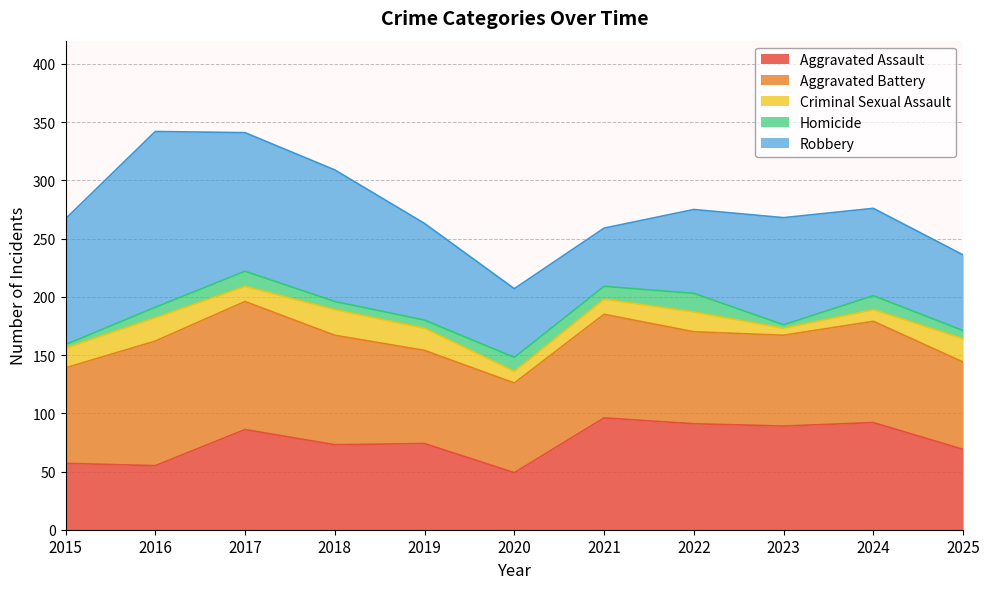

True or false: Aggravated Assault has a value of 69 at 2025.

True